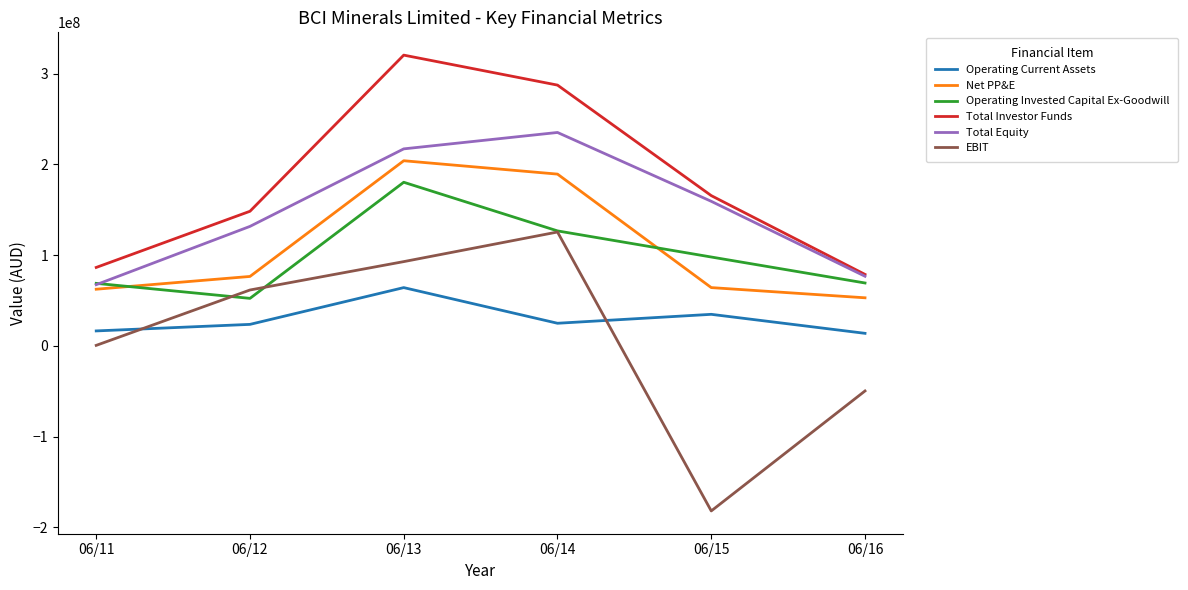

The value of Operating Current Assets at 06/11 is 16414441. True or false?

True